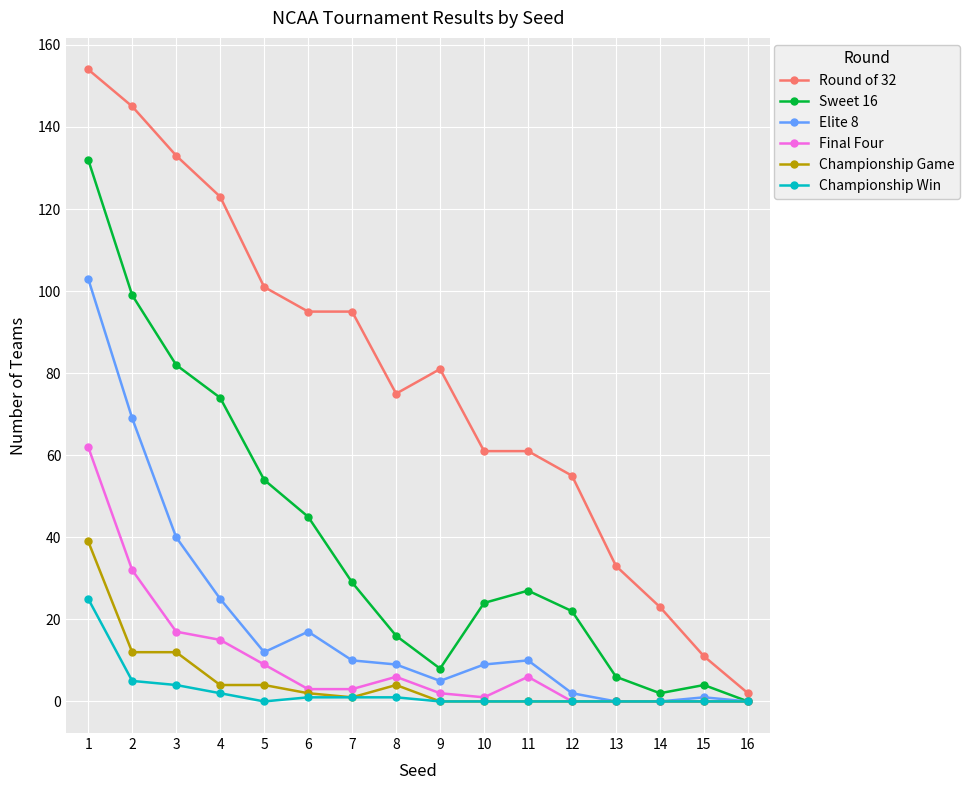

What is the value of the Elite 8 point at the 4th from the left?

25